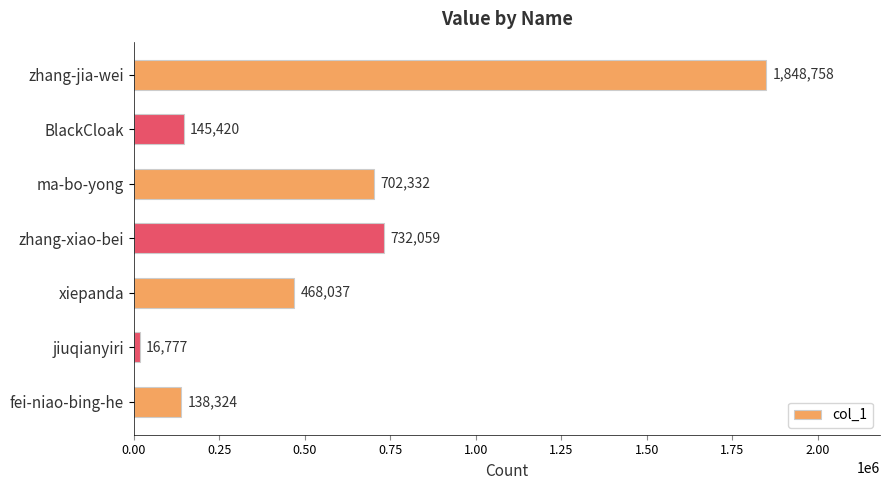

What is the ratio of the value at zhang-xiao-bei to the value at fei-niao-bing-he?

5.3